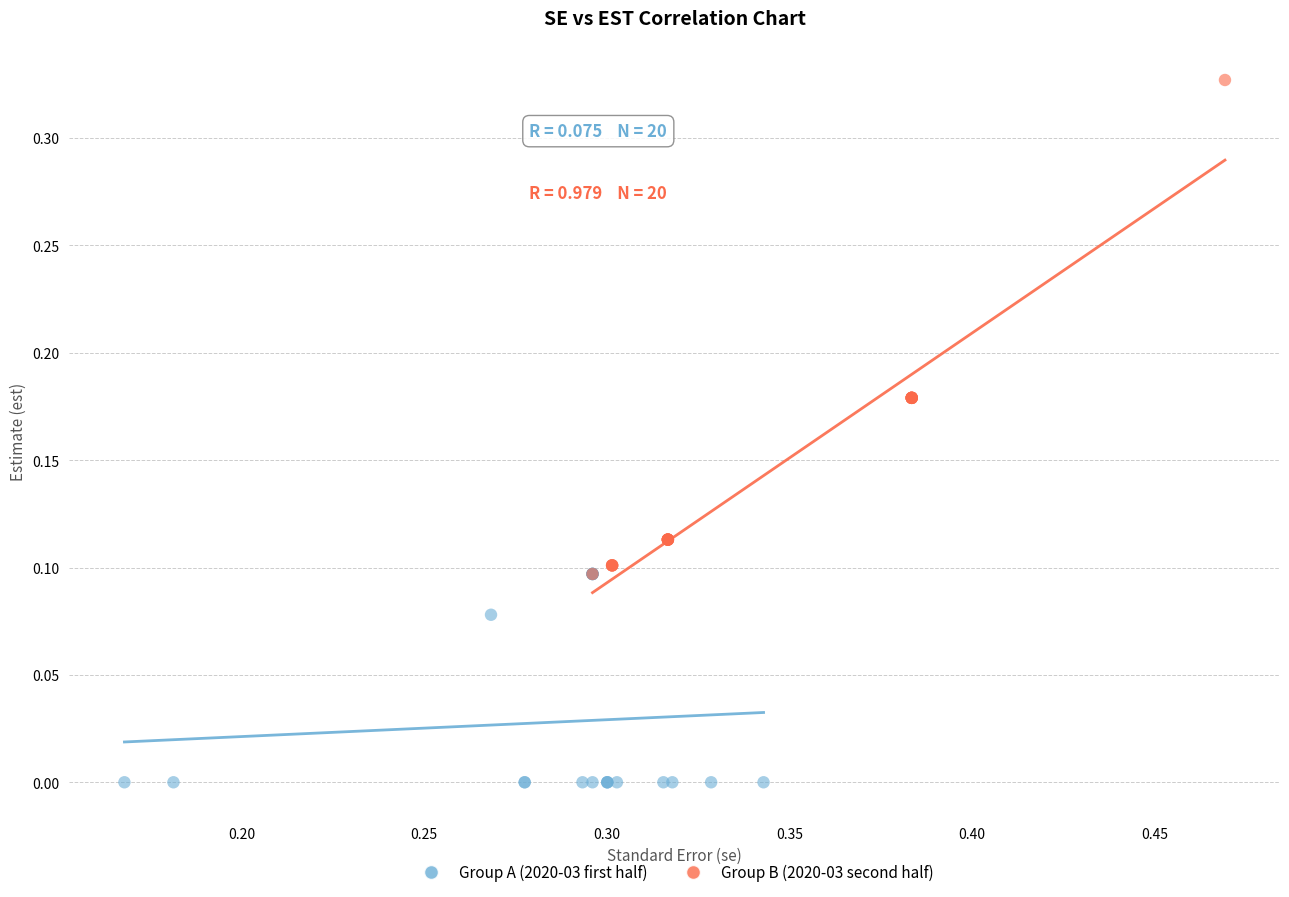

Which series has the largest Y range (max minus min)?

Group B (2020-03 second half)